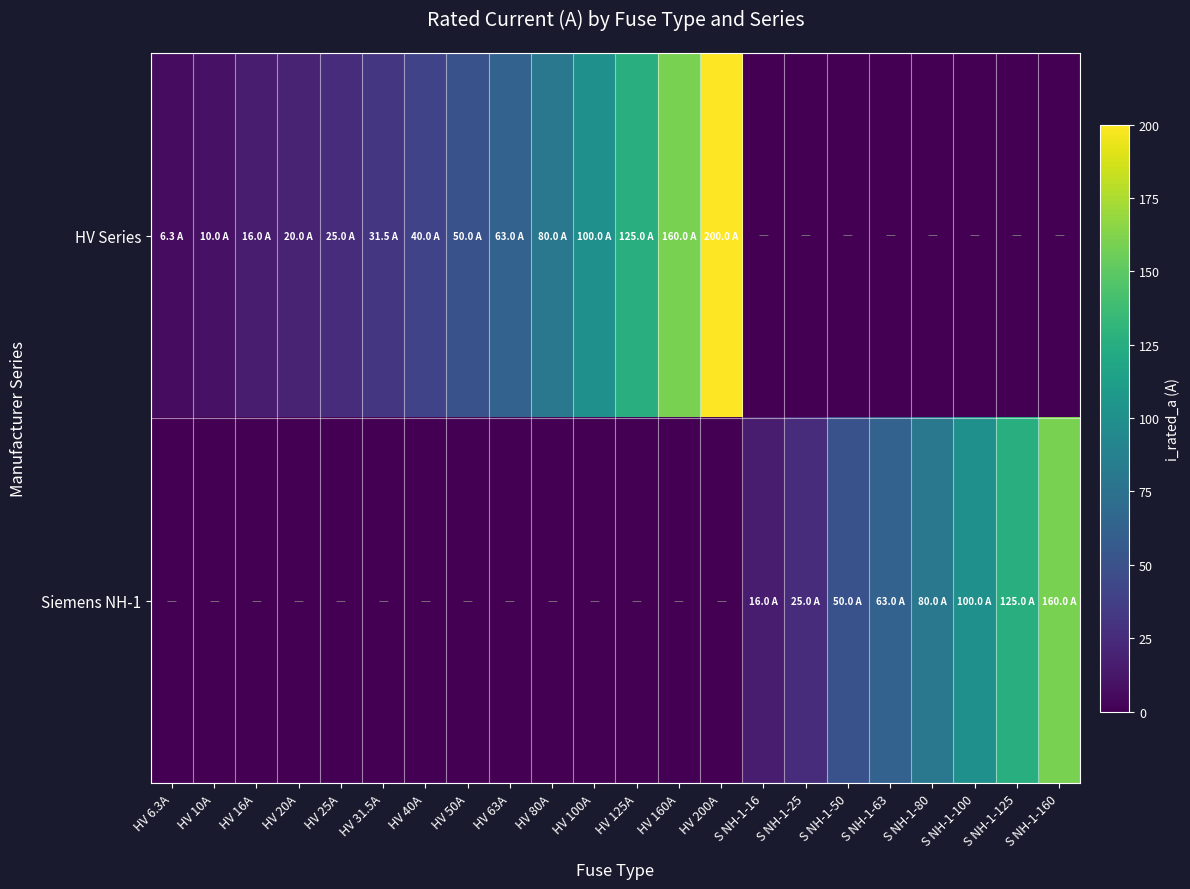

Which series changed the most between HV 160A and S NH-1-63?

HV Series